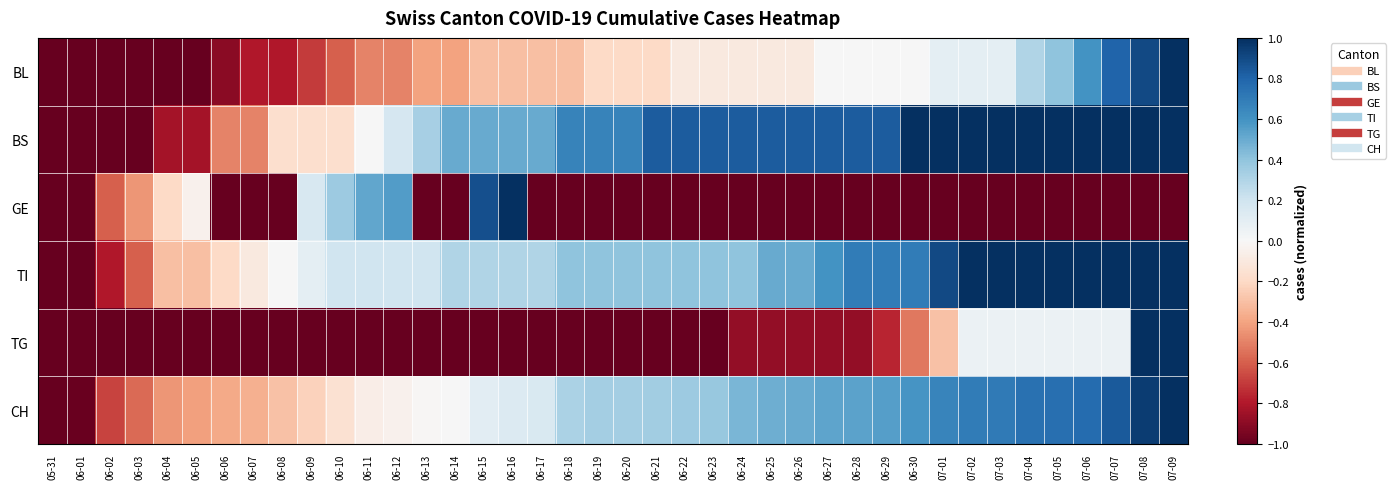

At which category does the chart reach its minimum across all series?

05-31